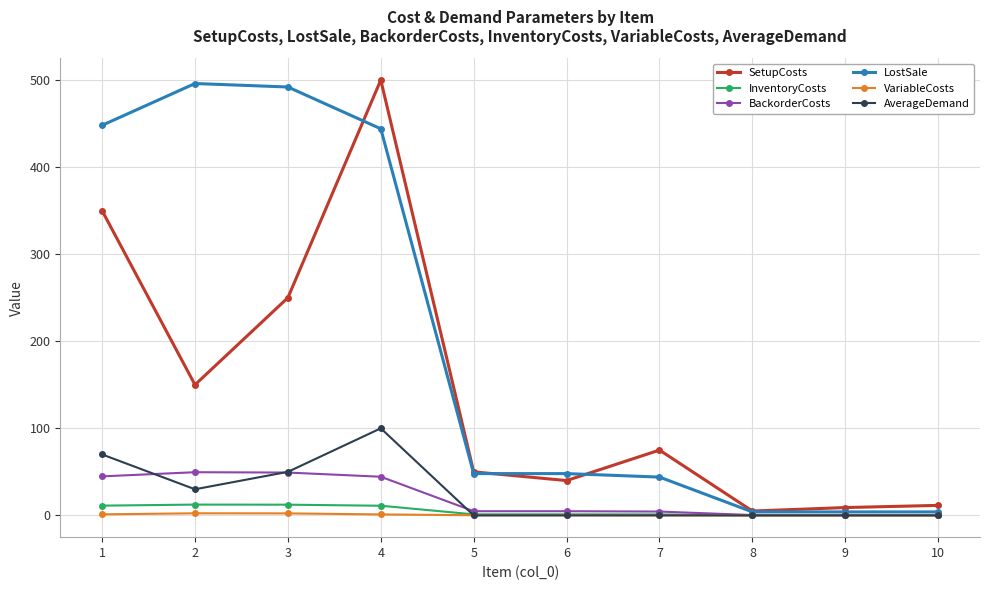

What is the value of the LostSale point at the 1st from the left?

448.0